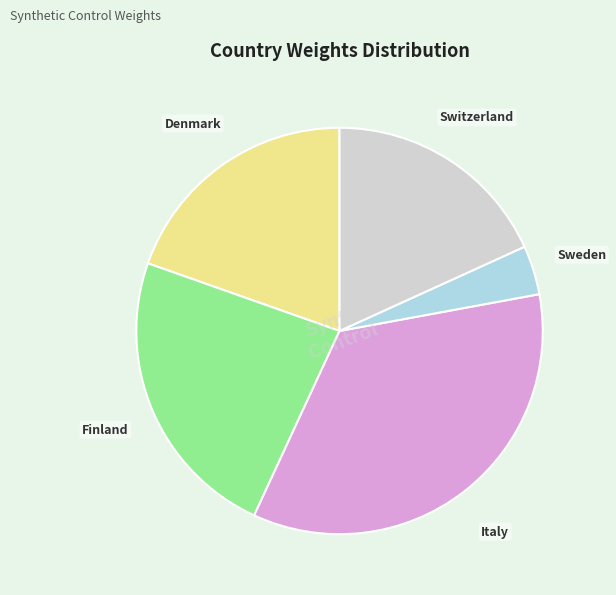

Which category has the biggest portion of the pie?

Italy